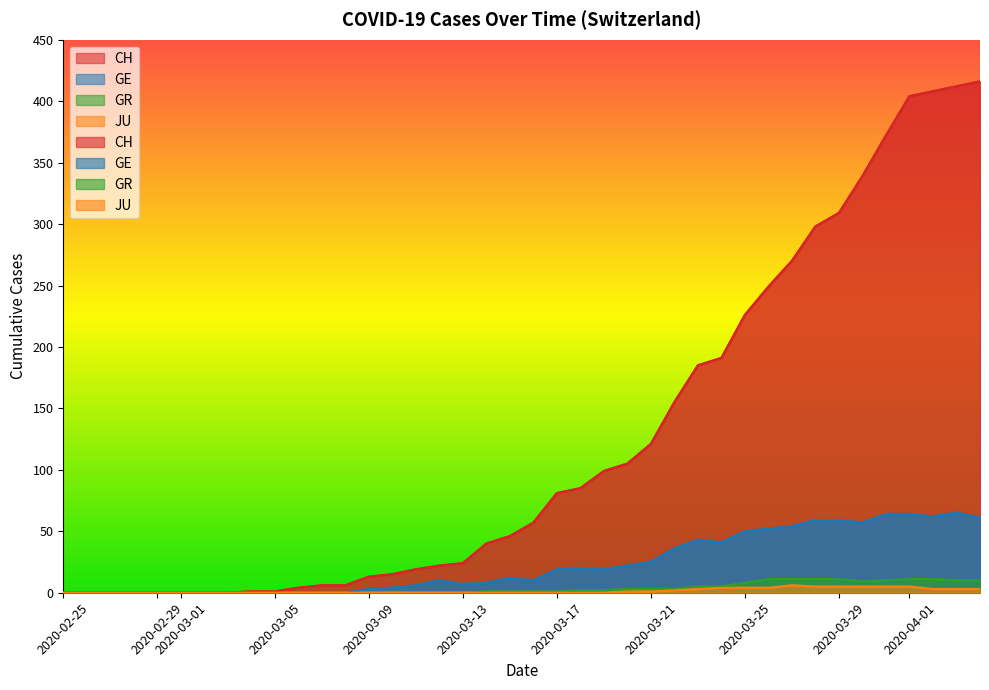

Is the value of GE at 13 greater than the value of CH at 2020-02-29?

Yes